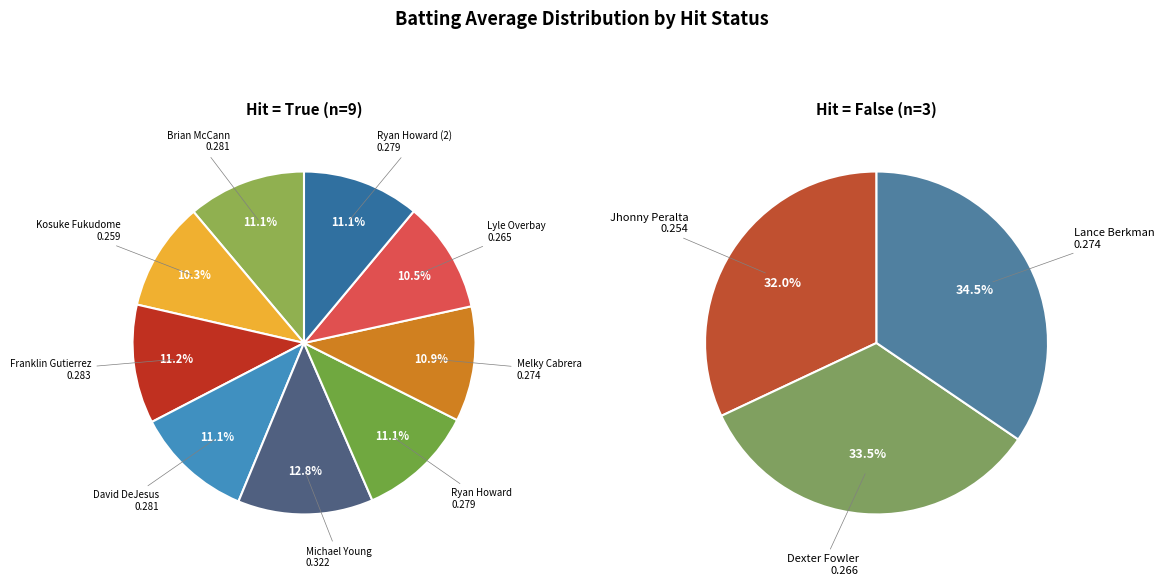

How much of the chart is everything except Lance Berkman?

91.7%